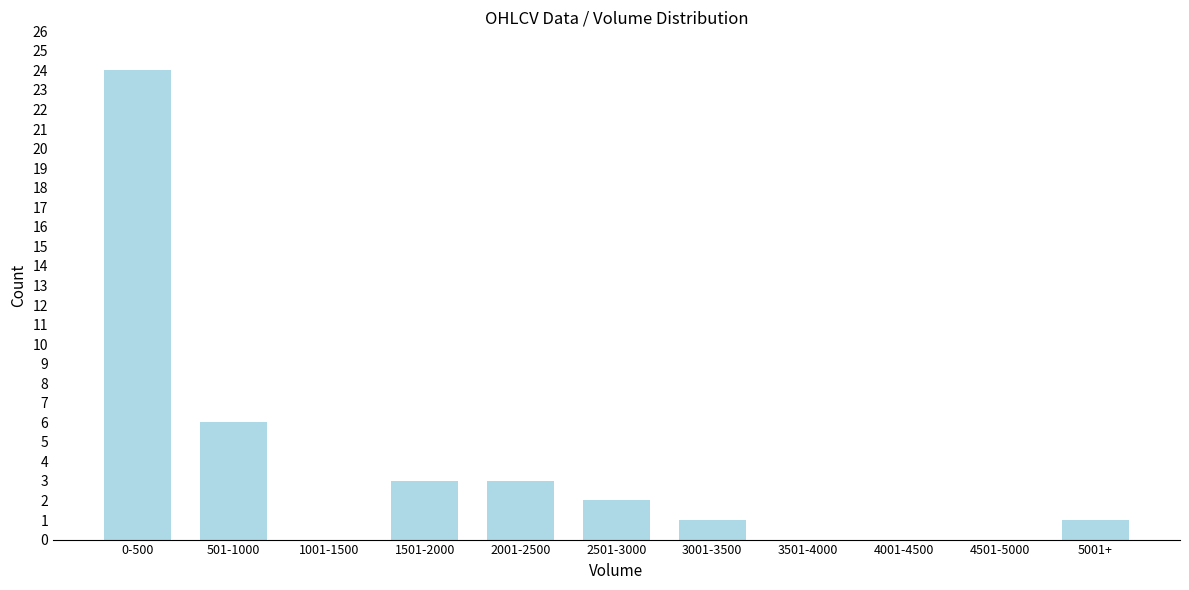

Reading left to right, what are all the values shown in this chart?

0-500=24	501-1000=6	1001-1500=0	1501-2000=3	2001-2500=3	2501-3000=2	3001-3500=1	3501-4000=0	4001-4500=0	4501-5000=0	5001+=1